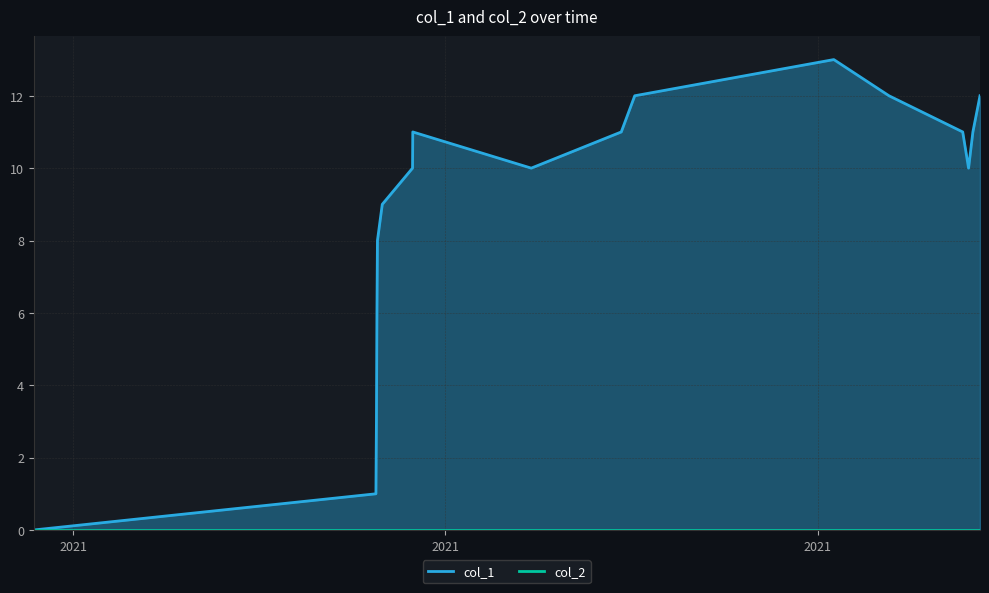

True or false: col_2_line has more than 0 interior local peaks.

False